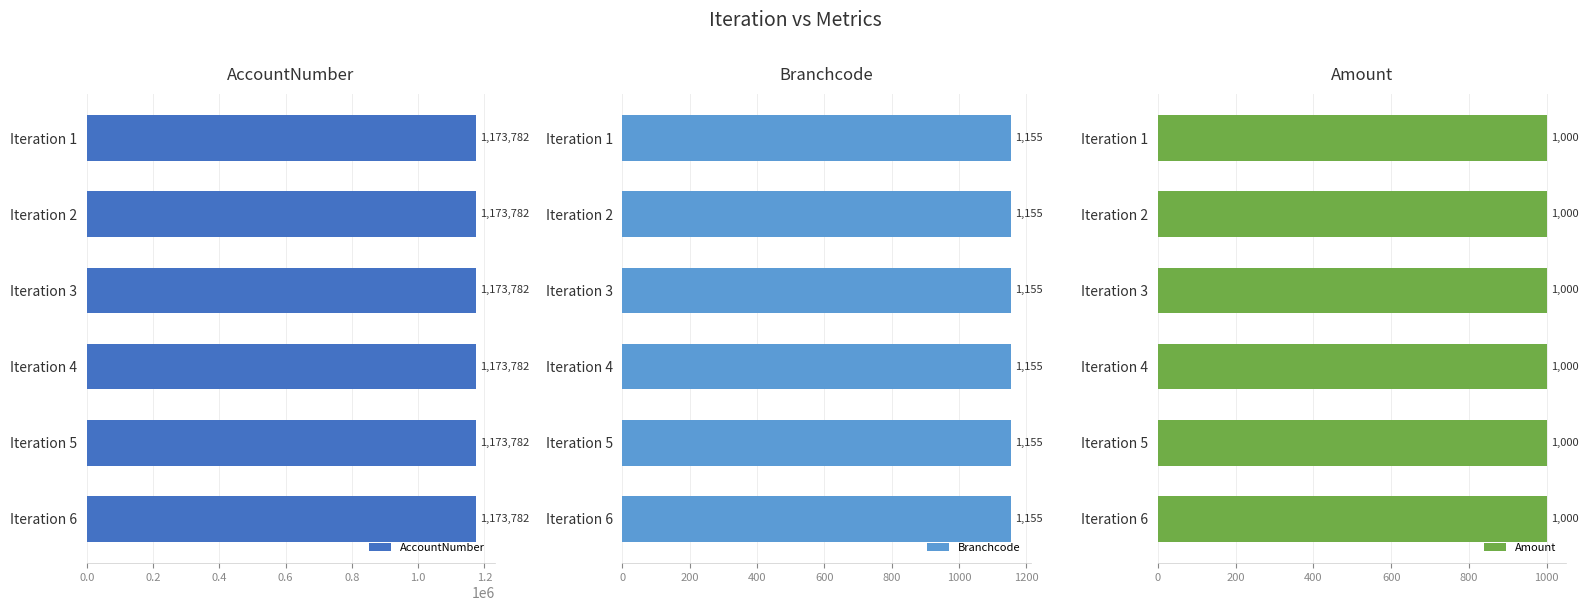

Does the chart contain stacked bars?

No